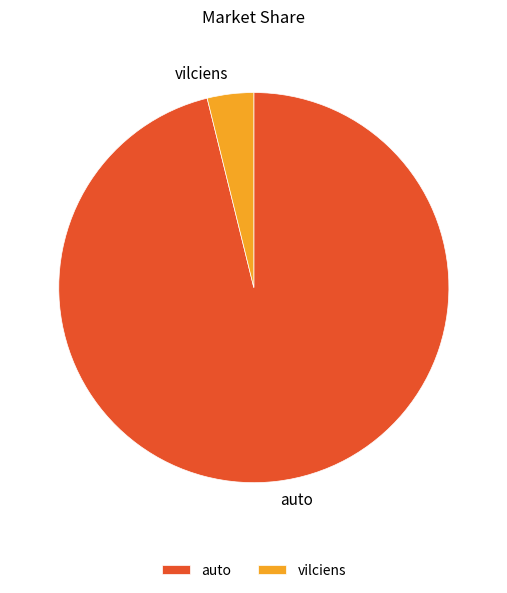

What is the smallest slice in the pie chart?

vilciens